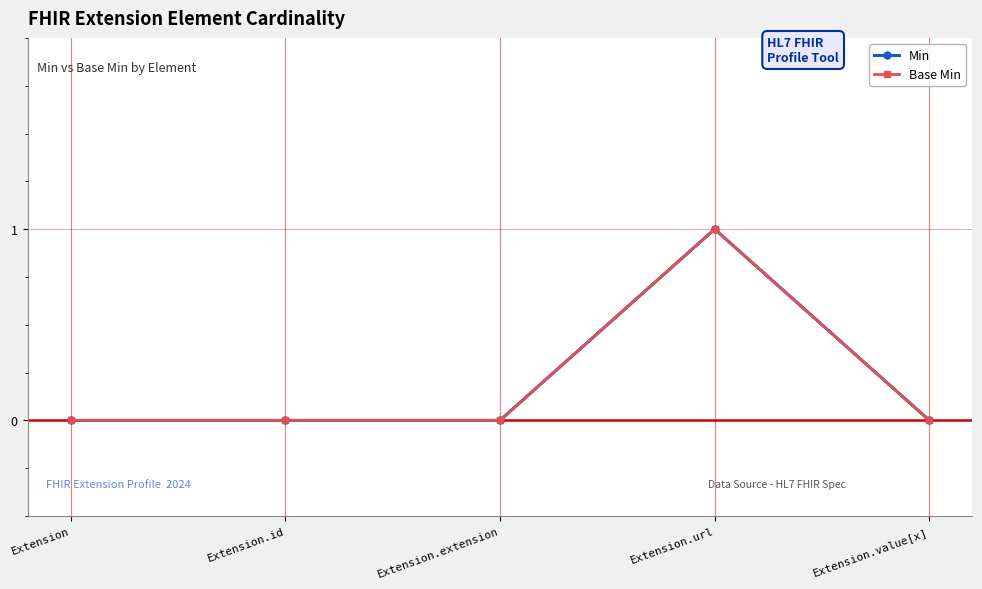

The value of Min at Extension.id is 1. True or false?

False